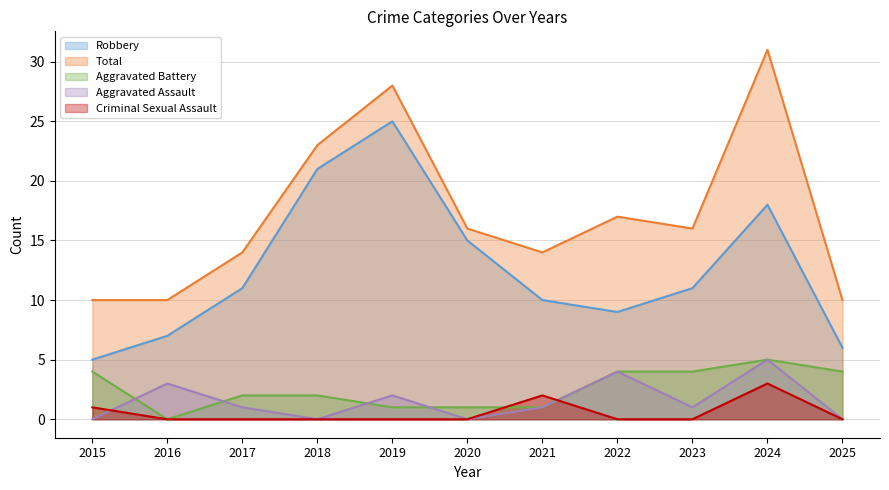

At which label is Aggravated Battery closest to 2?

2017